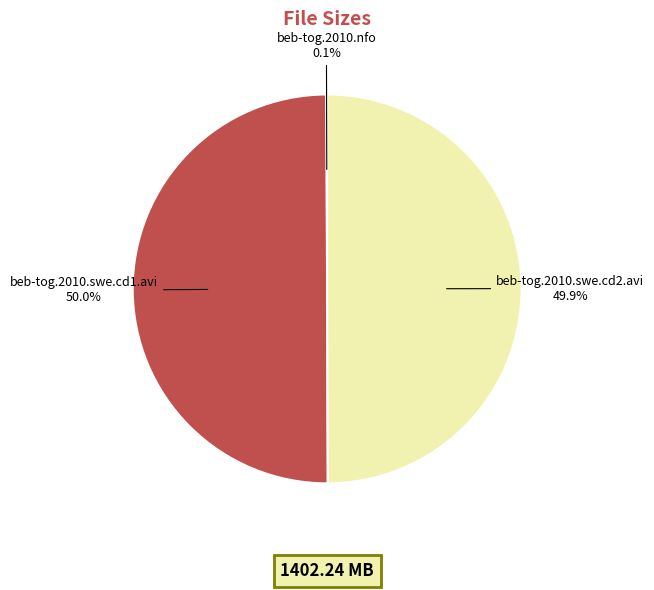

What portion of the pie excludes beb-tog.2010.swe.cd2.avi?

50.1%